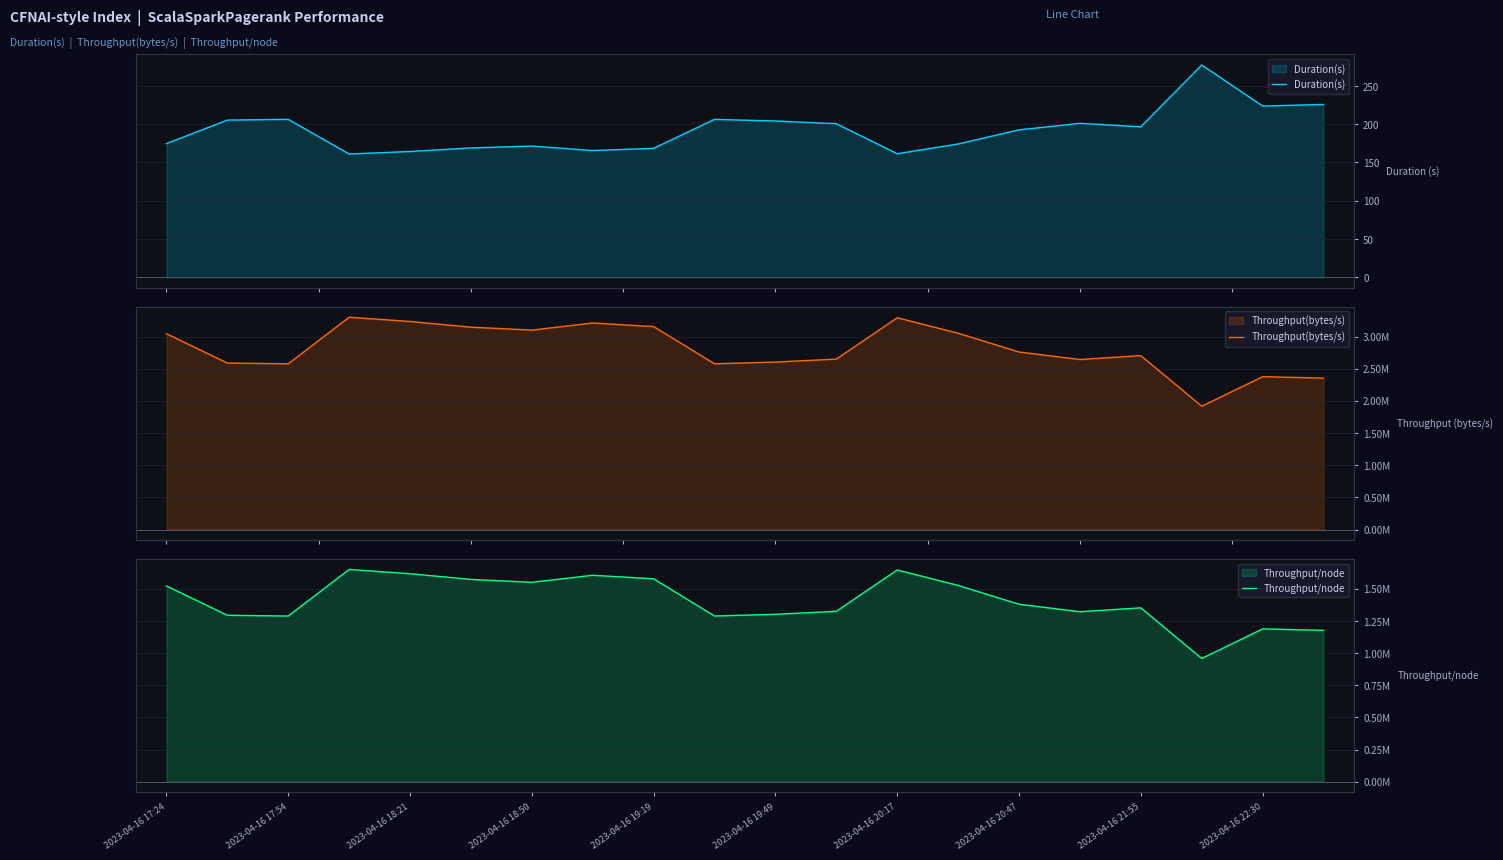

What is the sum of all Throughput(bytes/s) values?

56275687.0